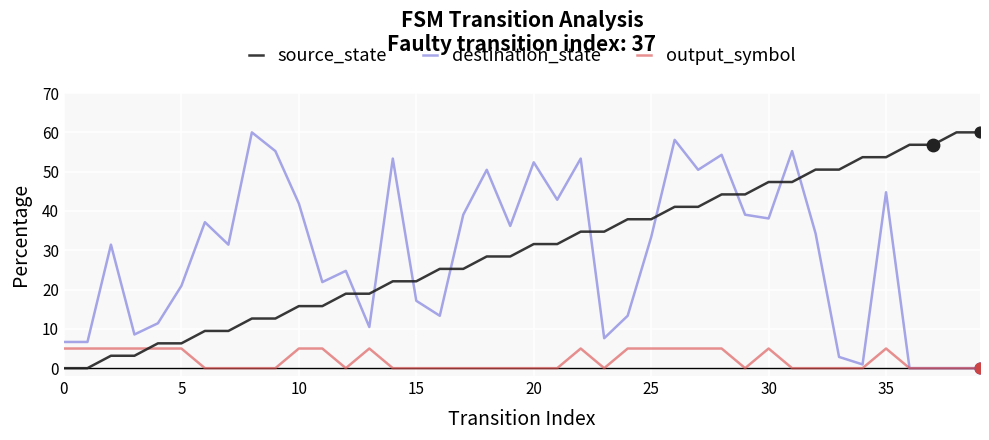

How many times do source_state and output_symbol cross each other?

1